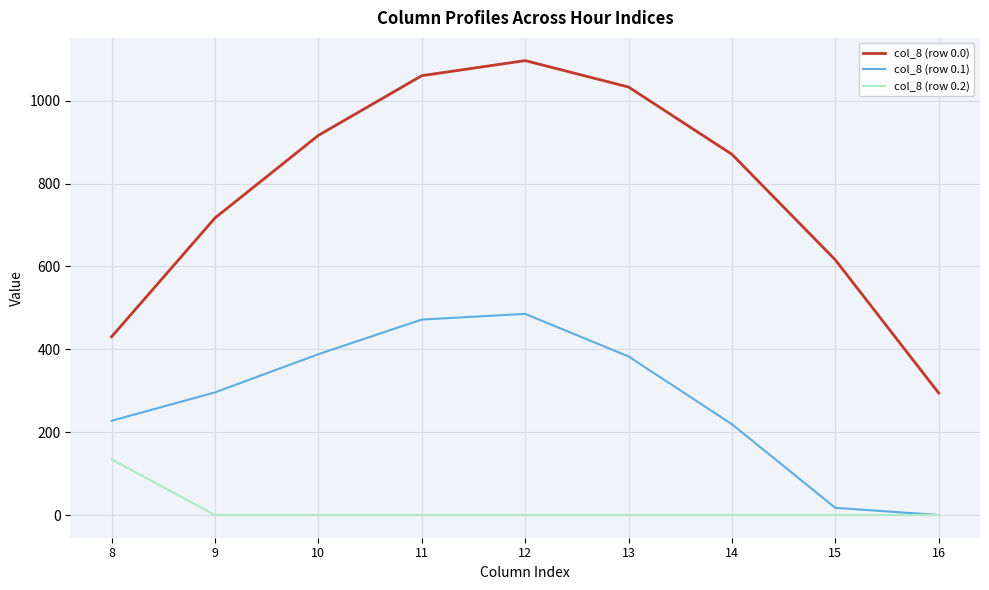

At which label does col_8 (row 0.2) reach its peak?

8